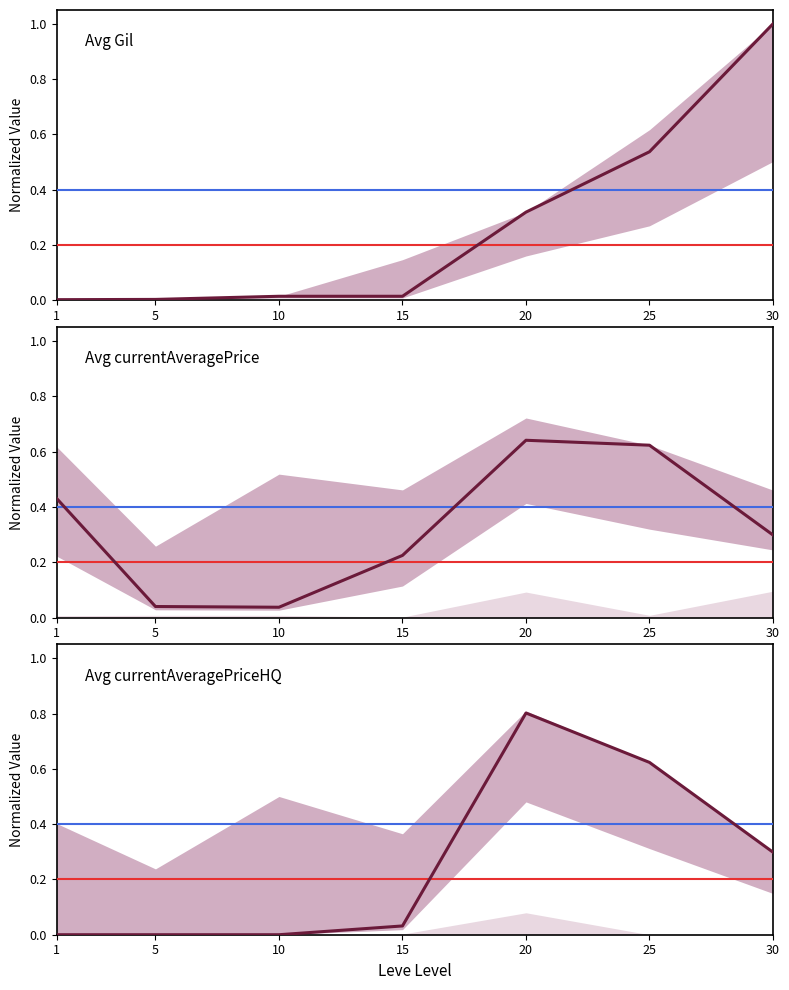

What is the average value of the Avg currentAveragePrice series?

0.3